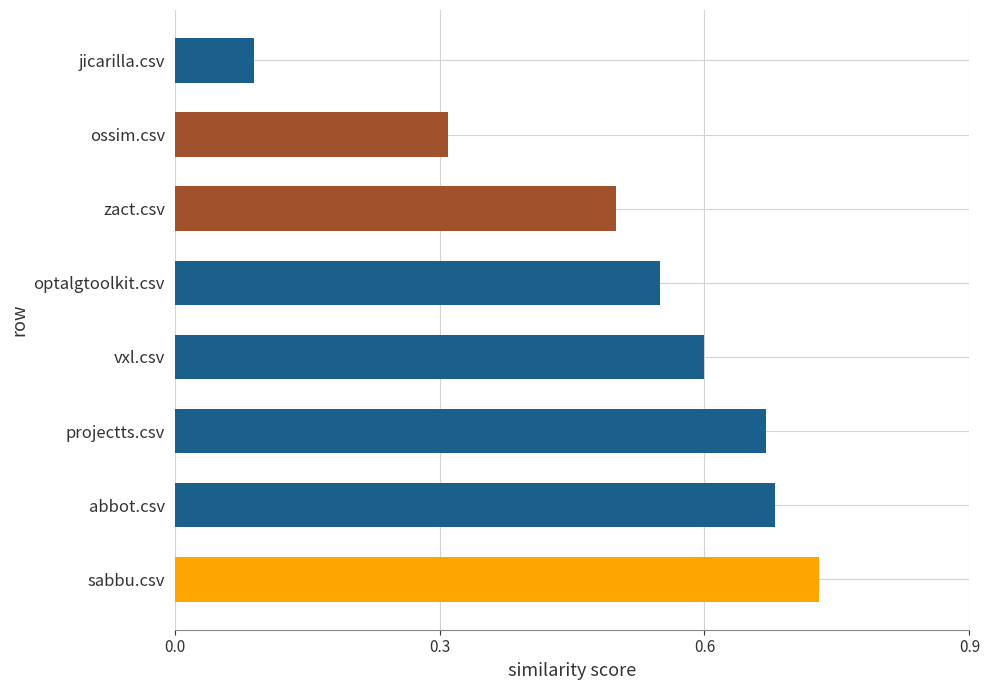

At which label is the value closest to 0?

jicarilla.csv